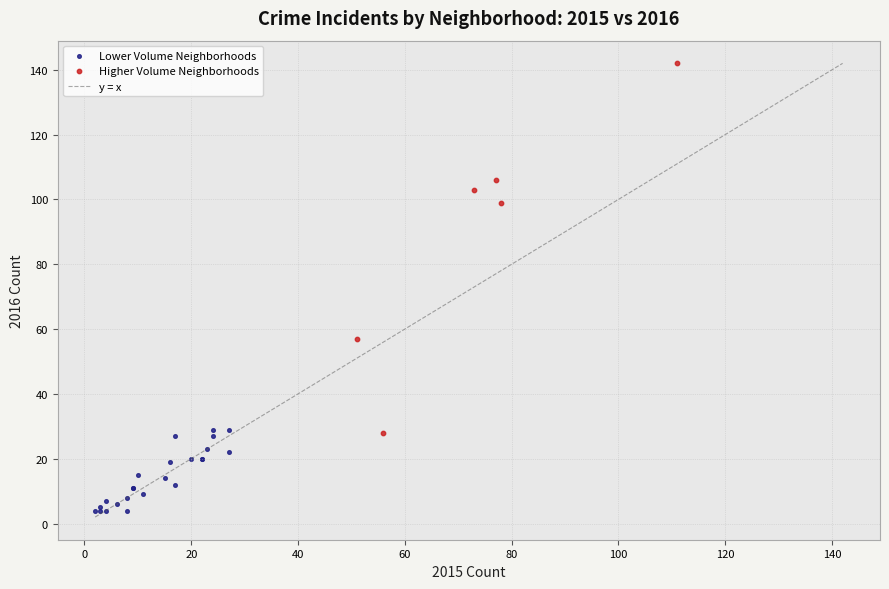

Which series contains the lowest Y value?

Lower Volume Neighborhoods